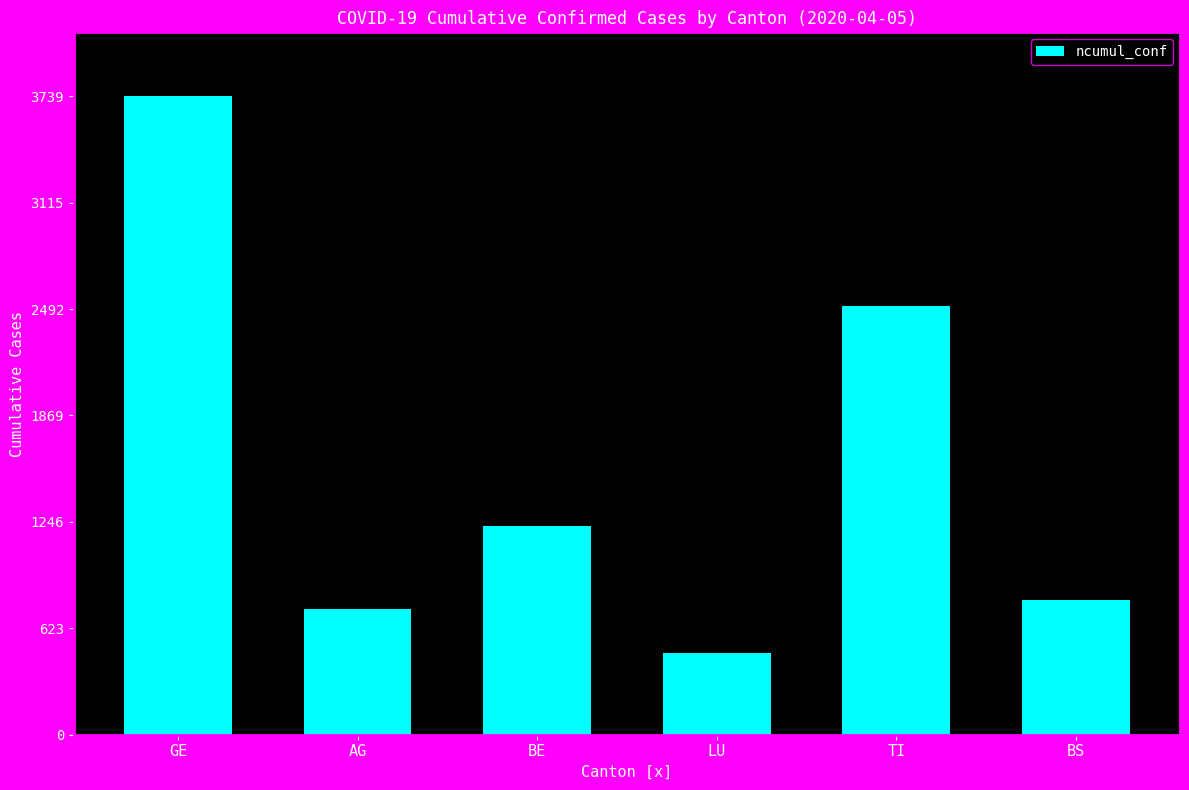

Reading left to right, what are all the values shown in this chart?

GE=3739	AG=738	BE=1223	LU=479	TI=2508	BS=789